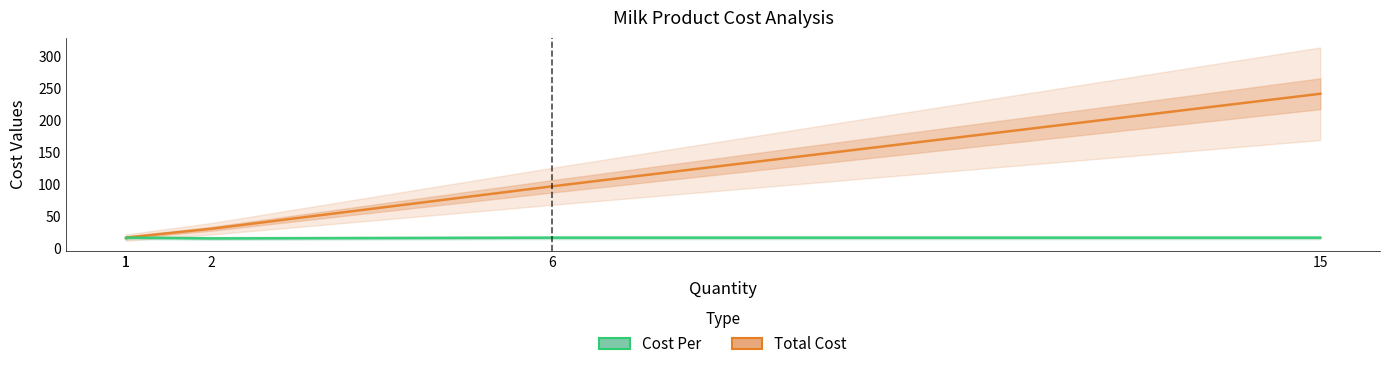

Reading left to right, extract all data points from this chart.

Total Cost: 1=15.6	1=16.2	2=30.0	6=96.5	15=241.2
Cost Per: 1=15.6	1=16.2	2=15.0	6=16.1	15=16.1